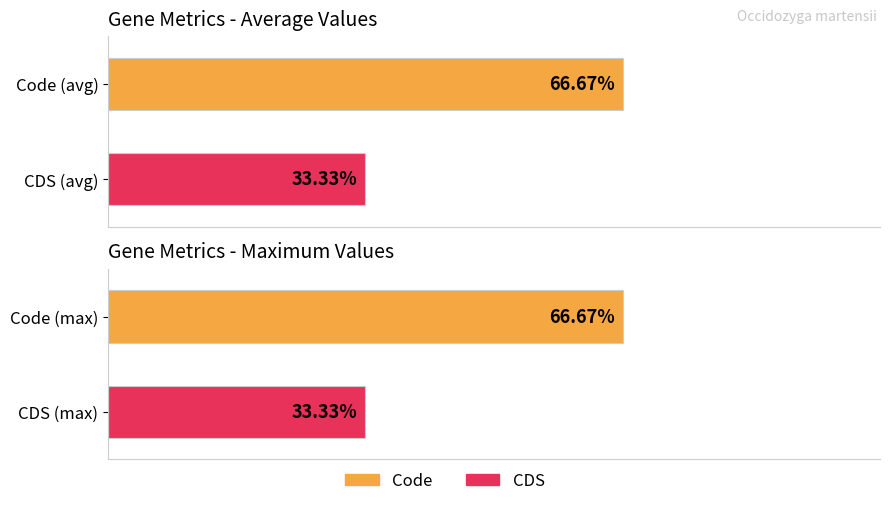

At YP_004021487.1, list the series in order from smallest to largest.

CDS, Code